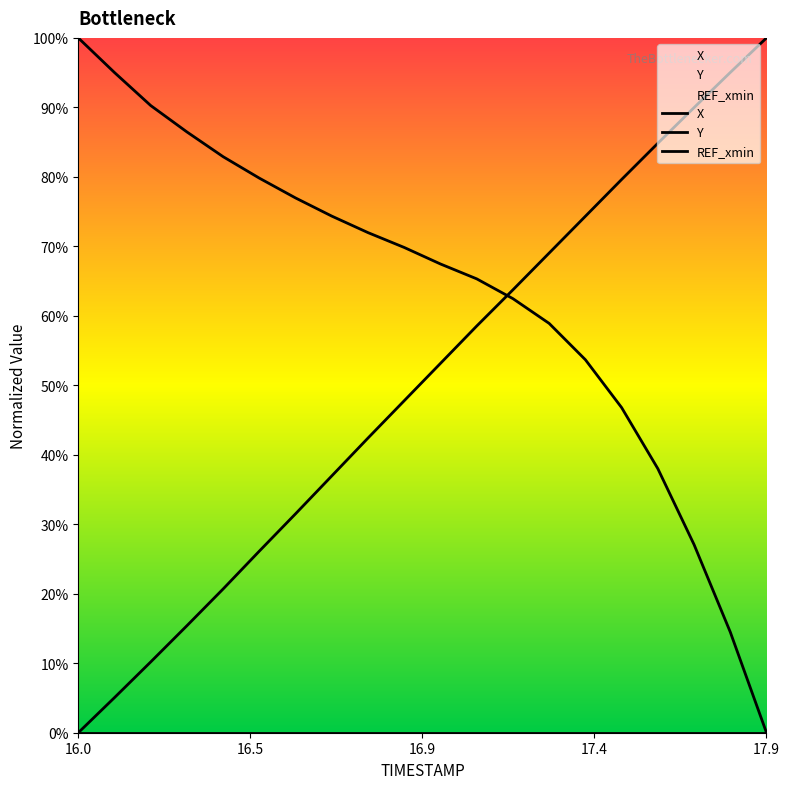

Which series has the widest spread of values?

X